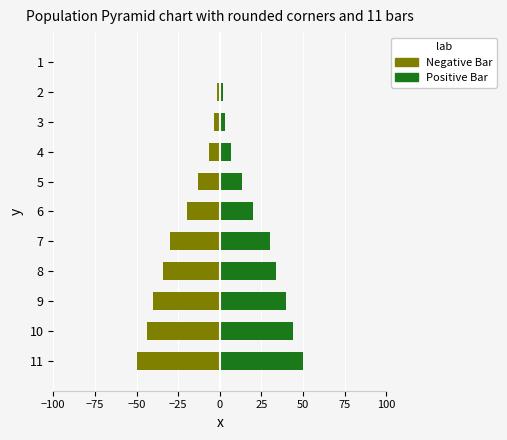

What is the average value of the Positive Bar series?

22.1